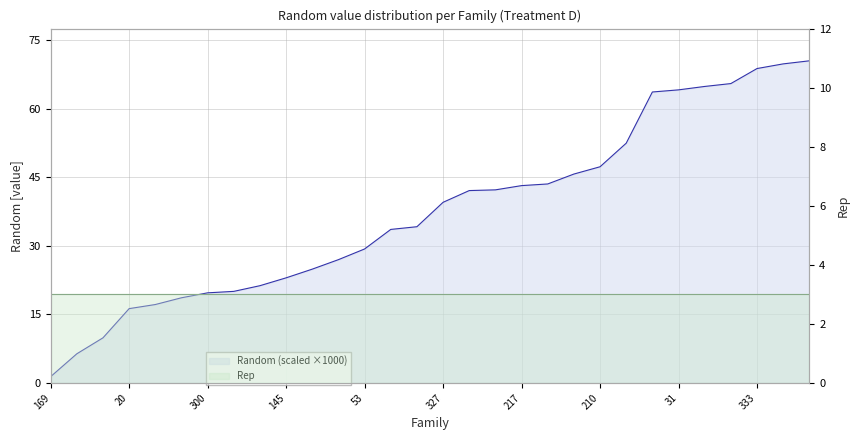

At which label is the value closest to 35?

59